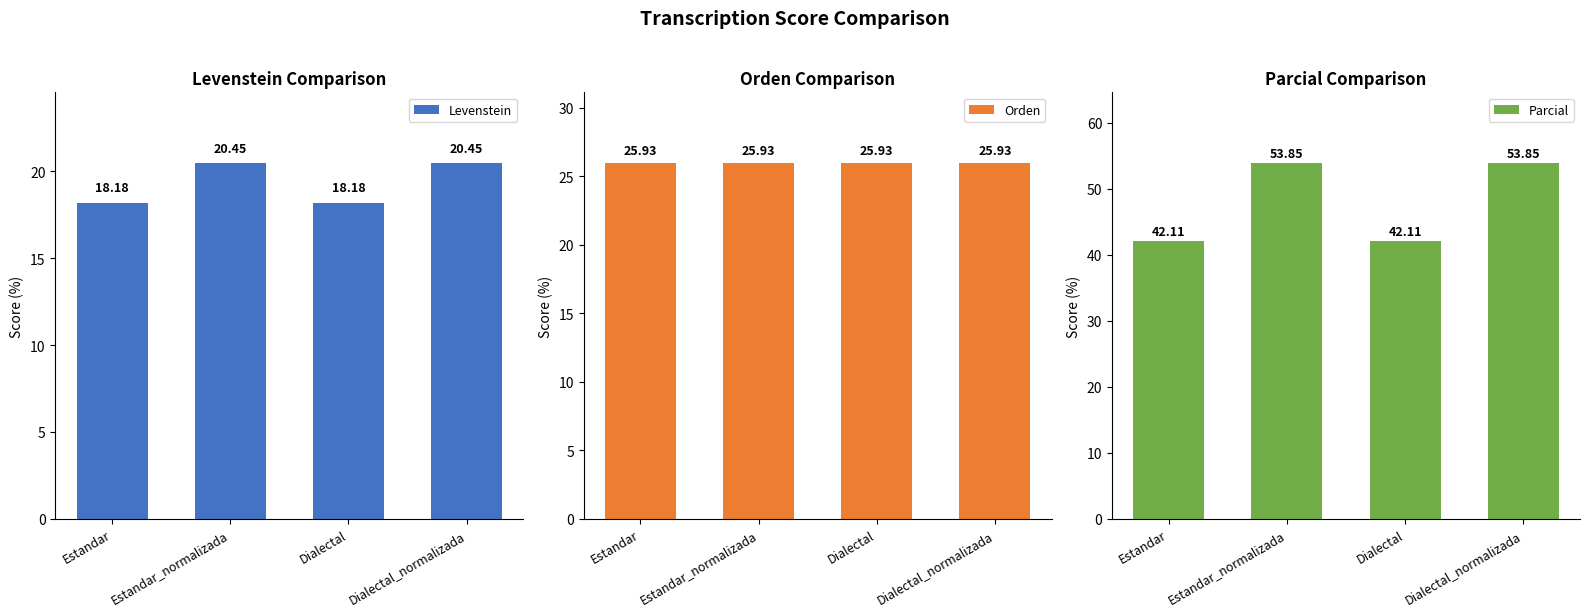

The value of Orden at Estandar is 13.7. True or false?

False